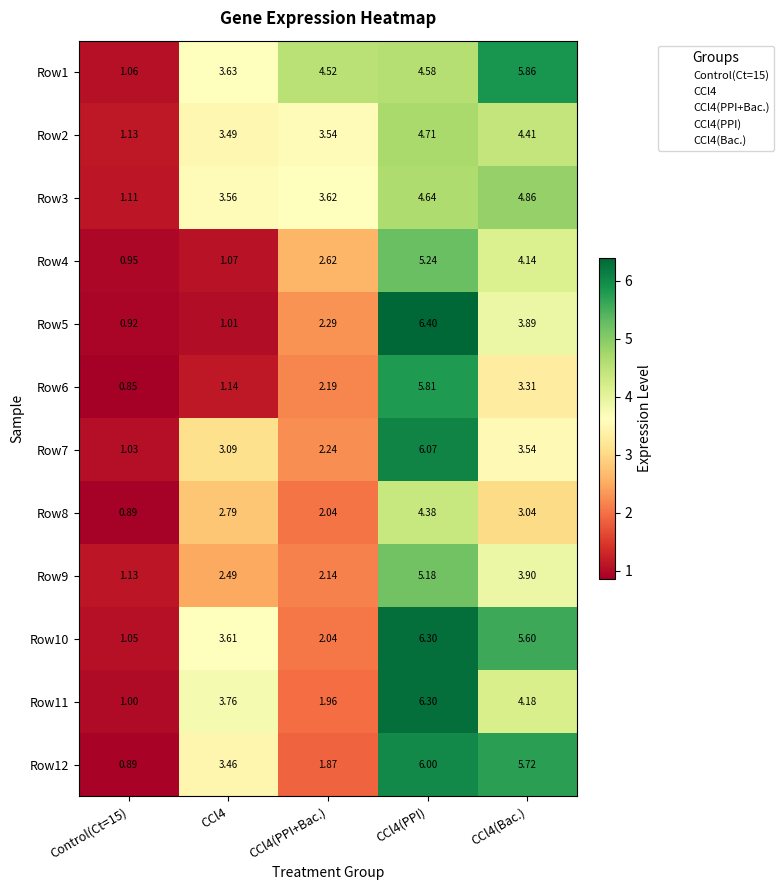

Is the value of Row5 at CCl4 greater than the value of Row10 at CCl4(PPI+Bac.)?

No